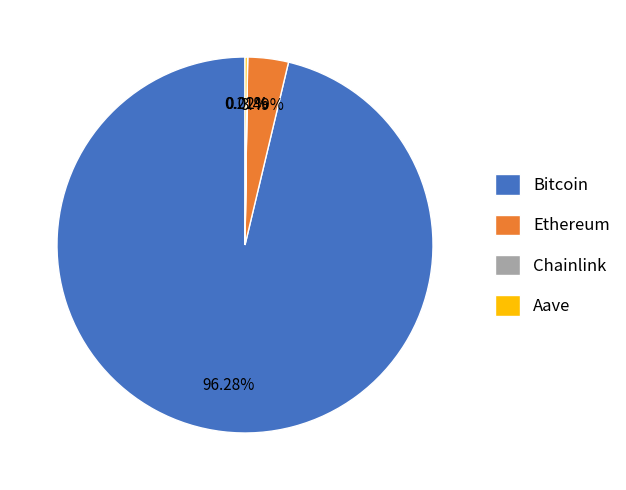

To the nearest percent, what portion does Bitcoin represent?

96%